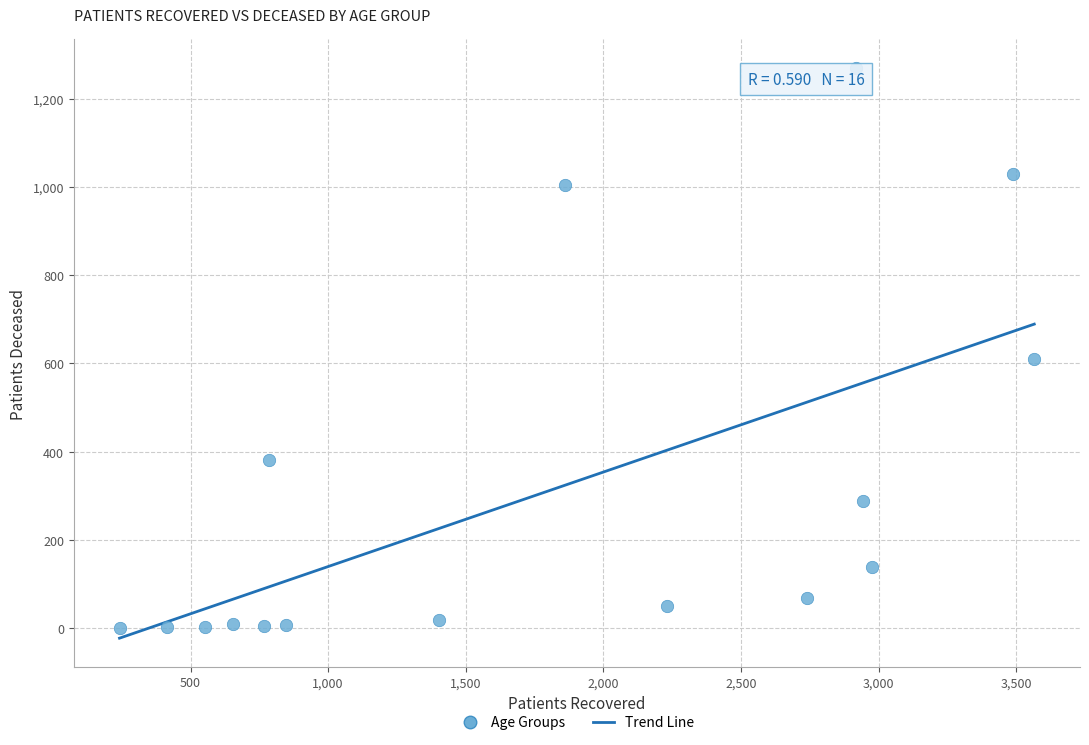

What Y value in the scatter plot is closest to 635?

609